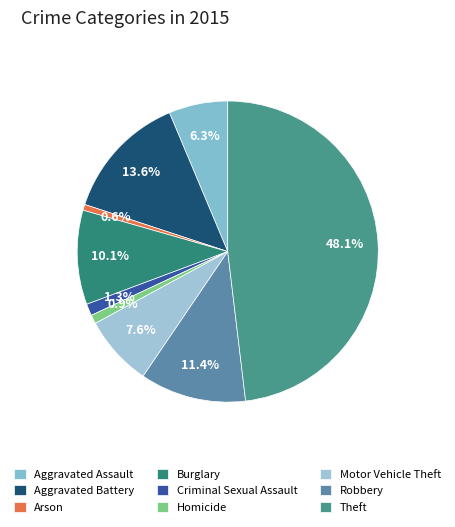

To the nearest percent, what portion does Burglary represent?

10%